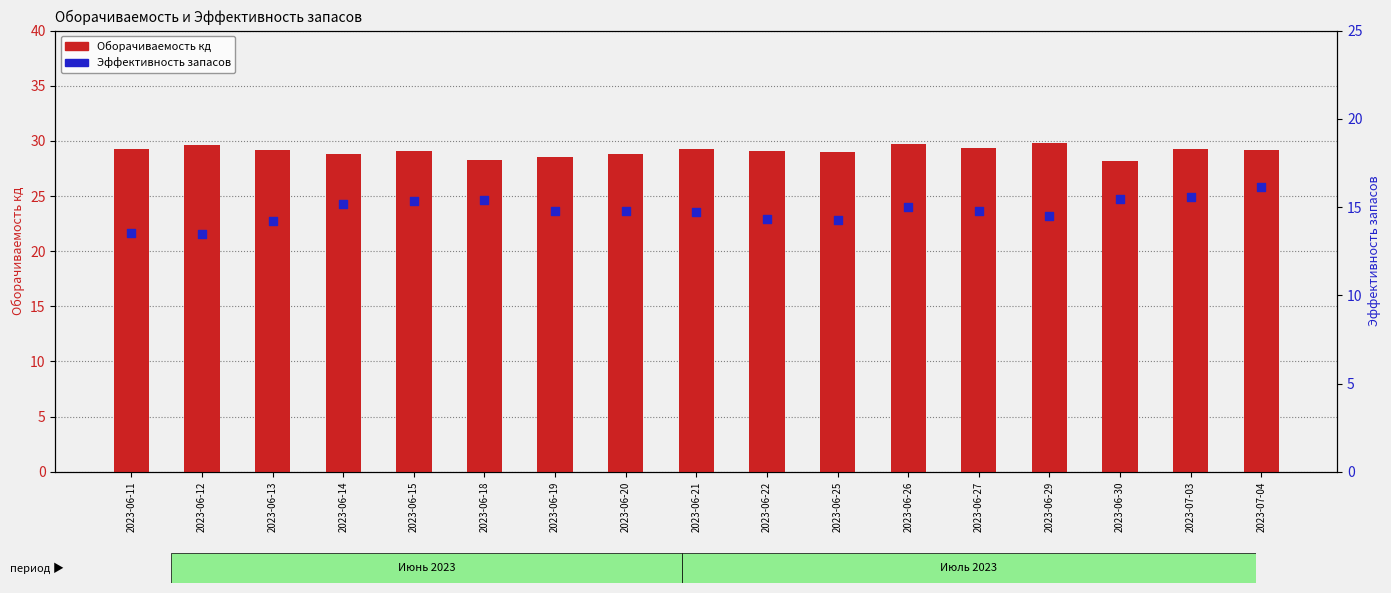

At how many categories does at least one series exceed 20?

17